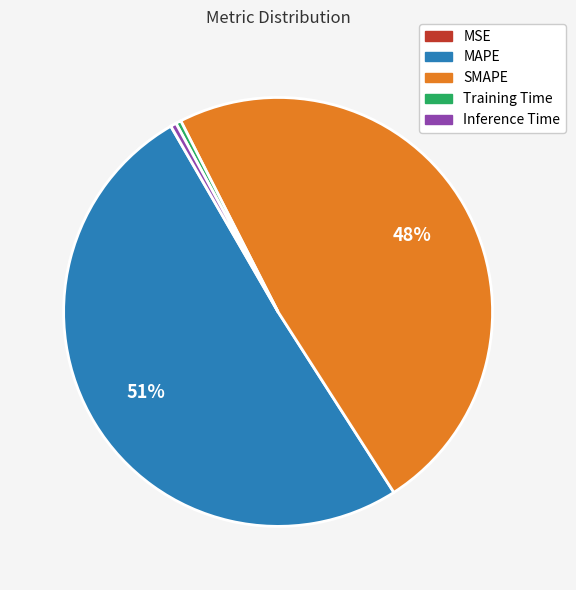

Does MAPE account for over 50% of the chart?

Yes